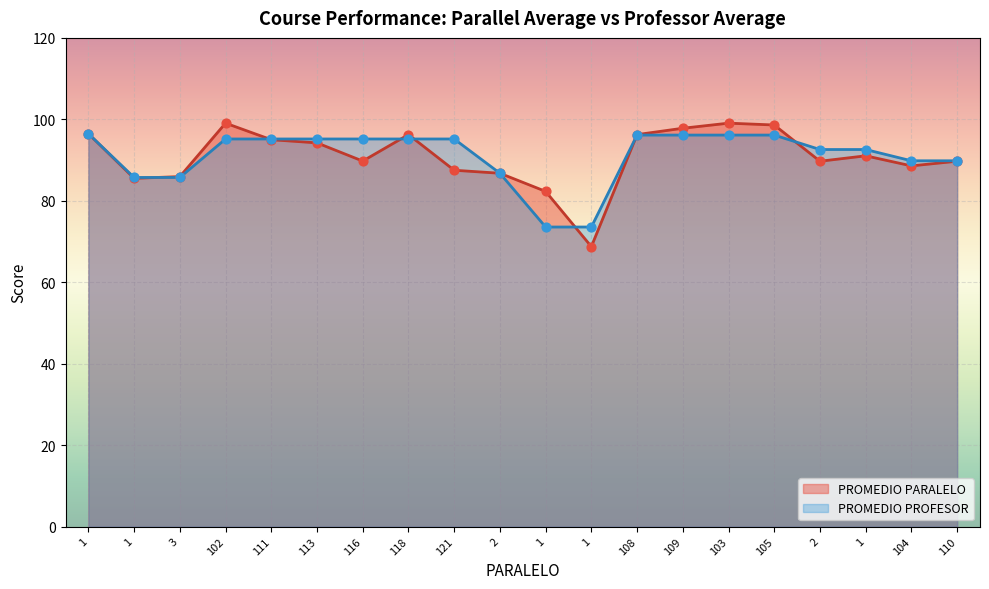

Is the value of PROMEDIO PARALELO at 1 greater than the value of PROMEDIO PROFESOR at 104?

Yes